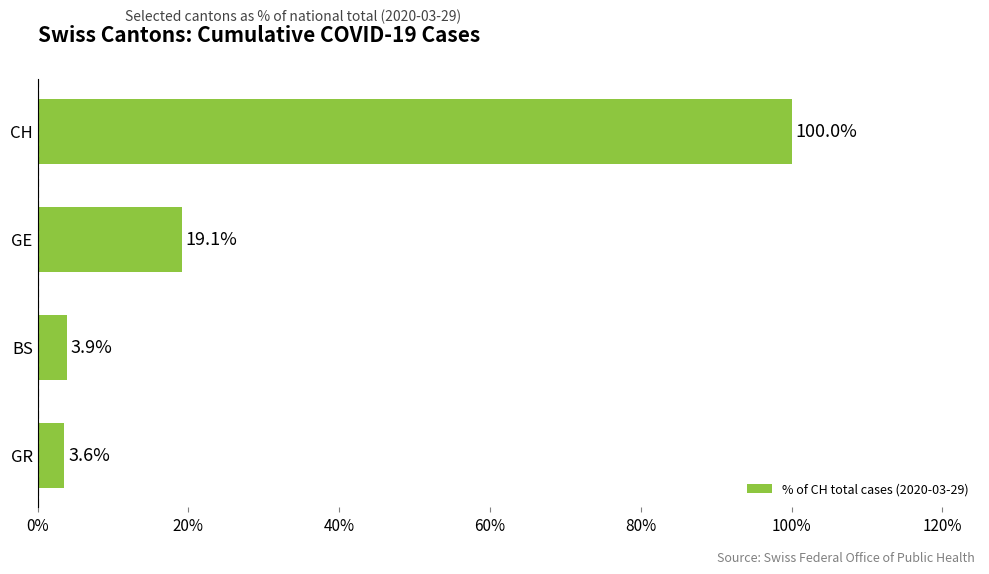

Reading top to bottom, list all the values displayed in this chart.

CH=100.0	GE=19.1	BS=3.9	GR=3.6